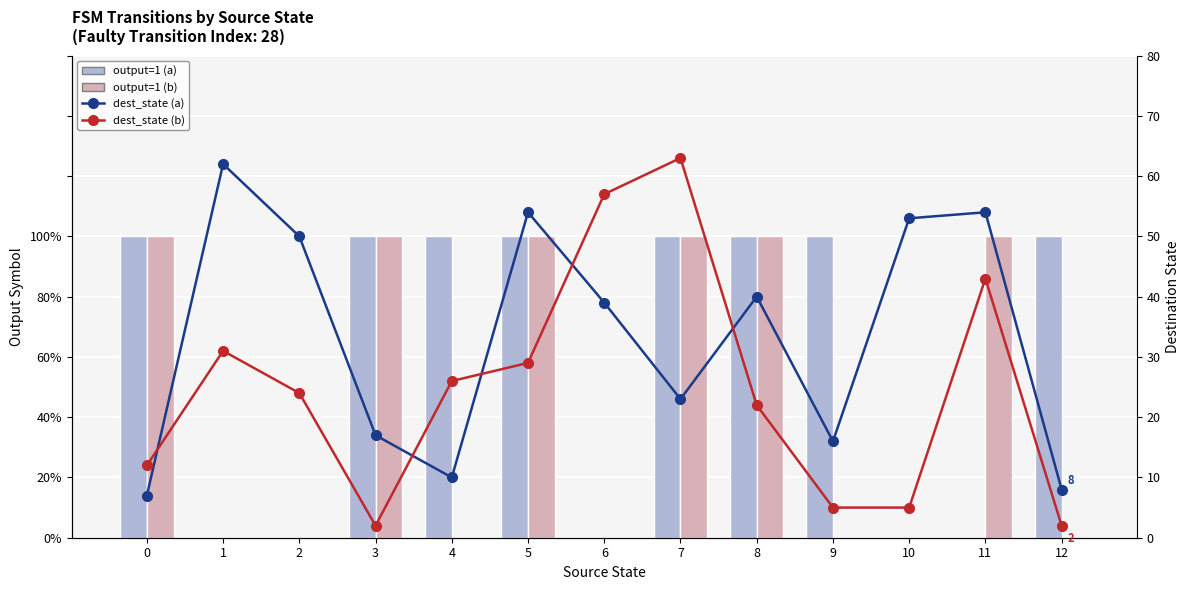

Rank the categories by output=1 (a) value from highest to lowest.

0, 3, 4, 5, 7, 8, 9, 12, 1, 2, 6, 10, 11